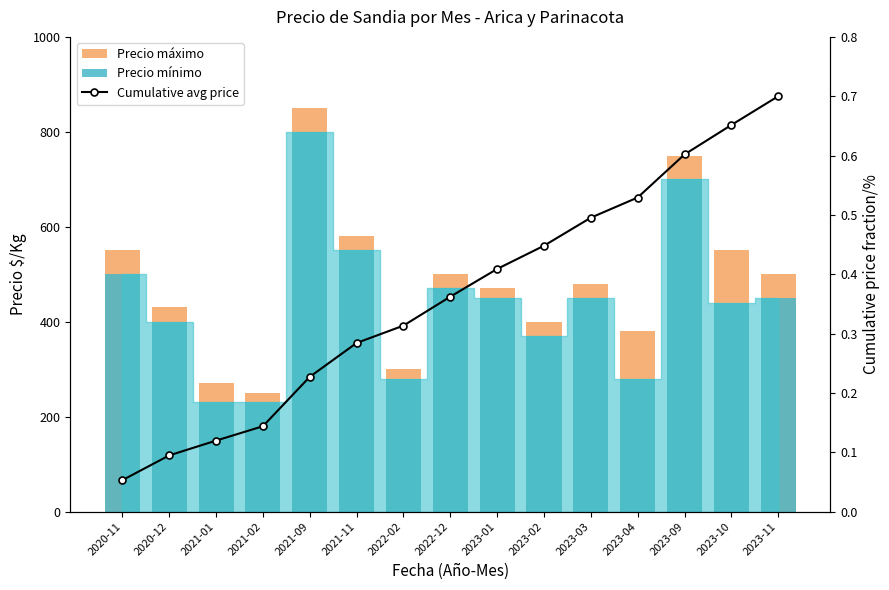

At which label is Precio máximo closest to 550?

2020-11